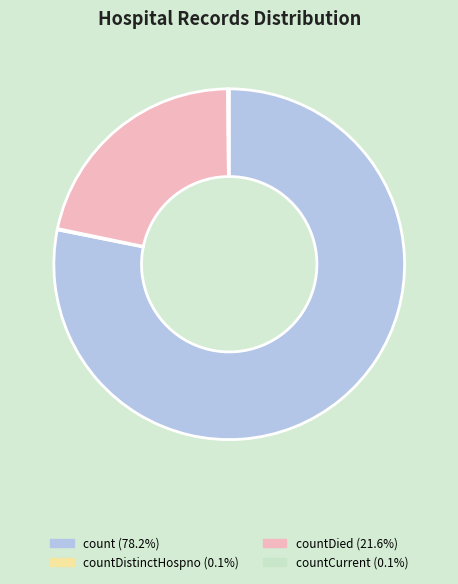

Is there a majority slice in this chart?

Yes